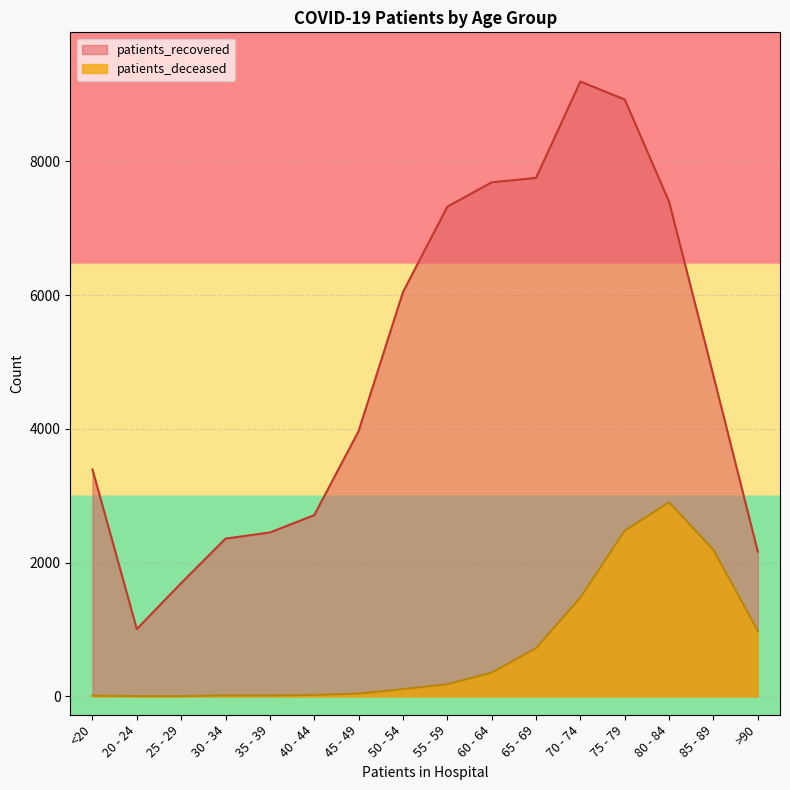

At which label does patients_recovered reach its peak?

70 - 74